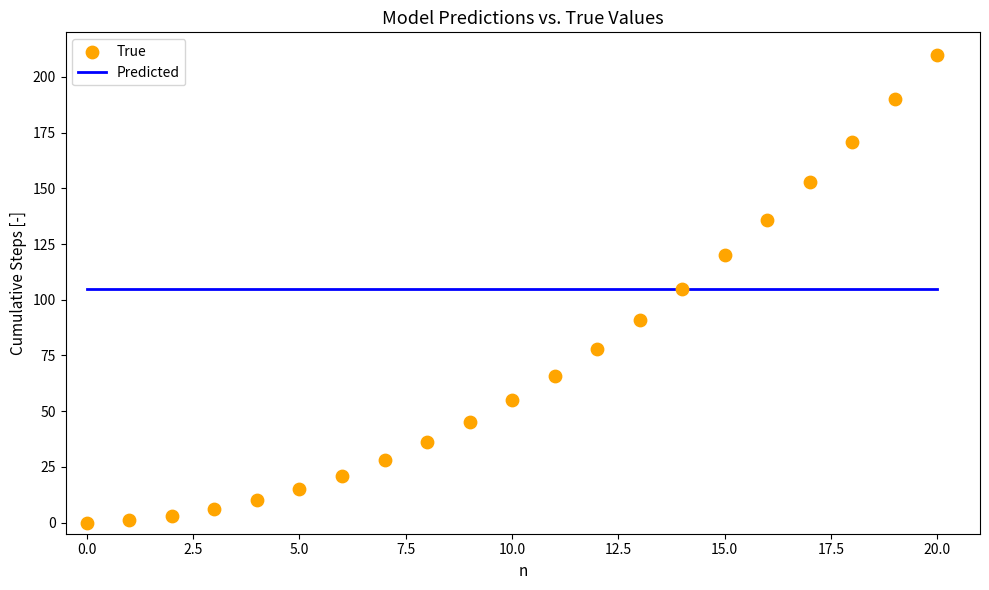

What is the range of Y values (max minus min)?

210